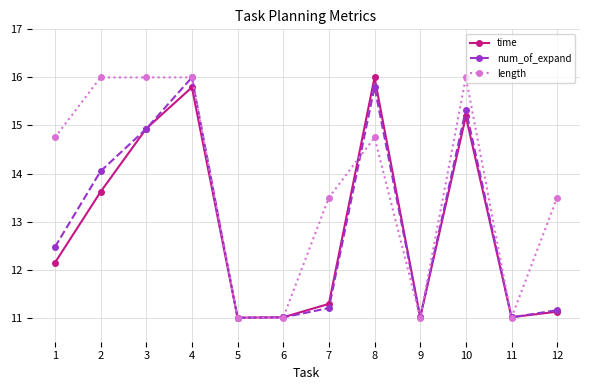

How many interior local peaks does the num_of_expand series have?

3